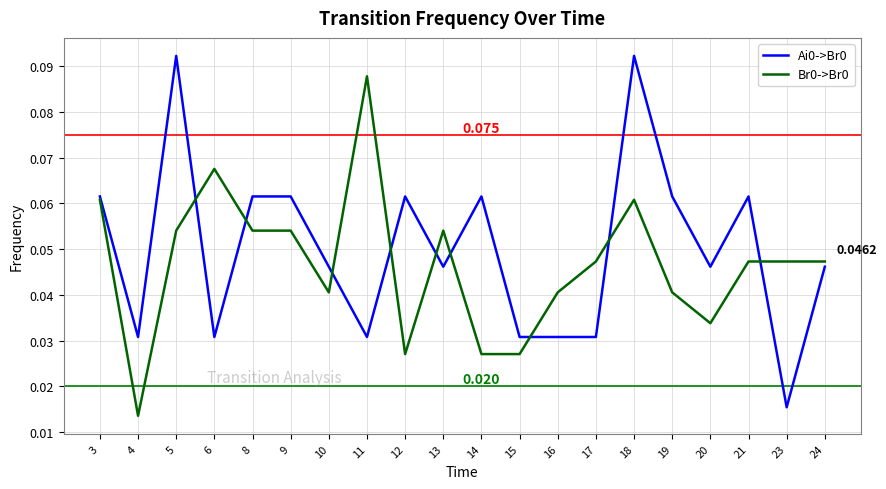

What is the value of the Ai0->Br0 point at the 18th from the left?

0.1